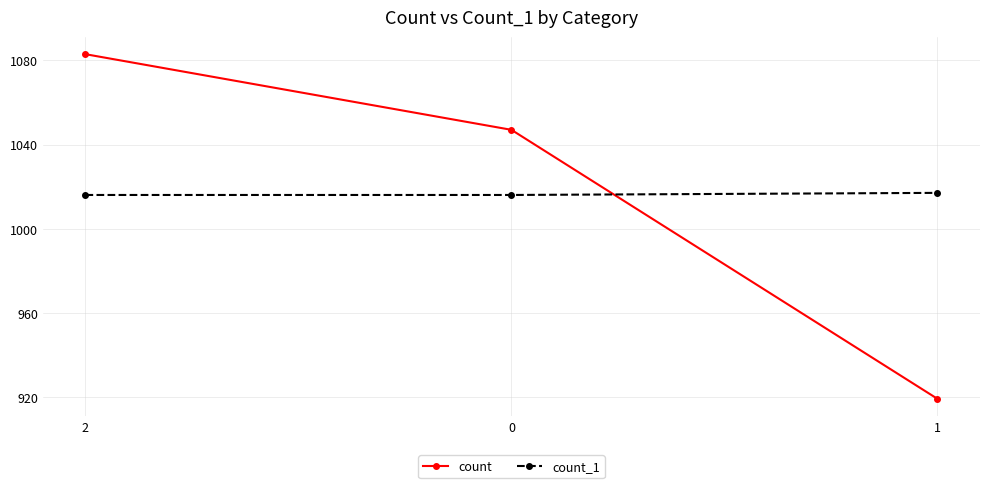

Rank the series at 0 from lowest to highest value.

count_1, count